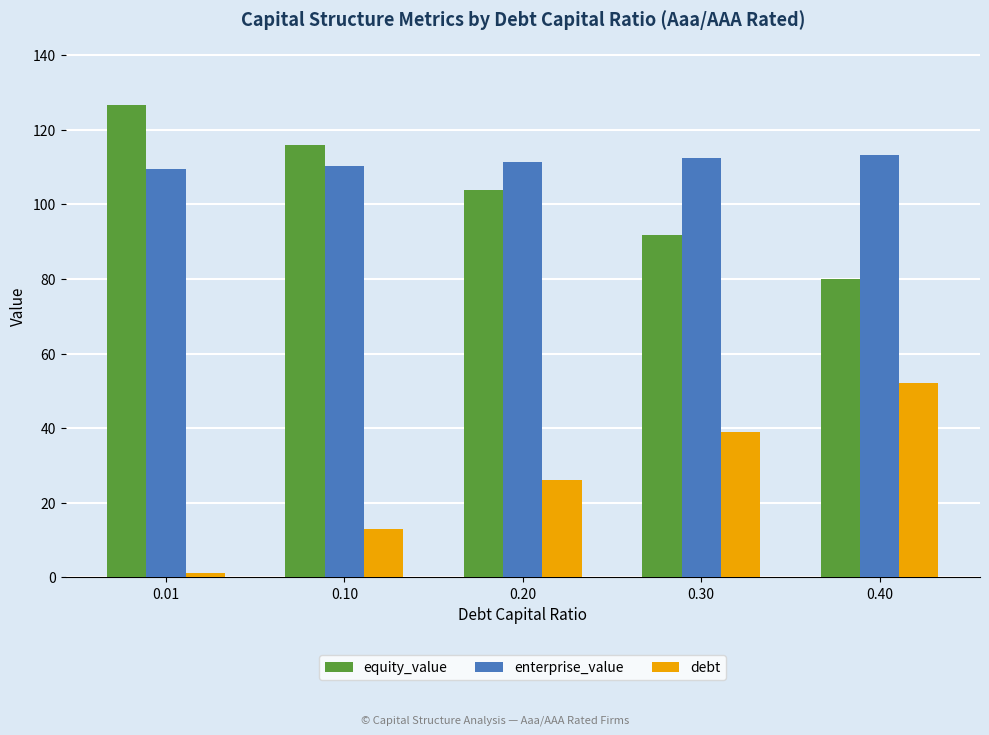

True or false: debt has a value of 1.3 at 0.01.

True